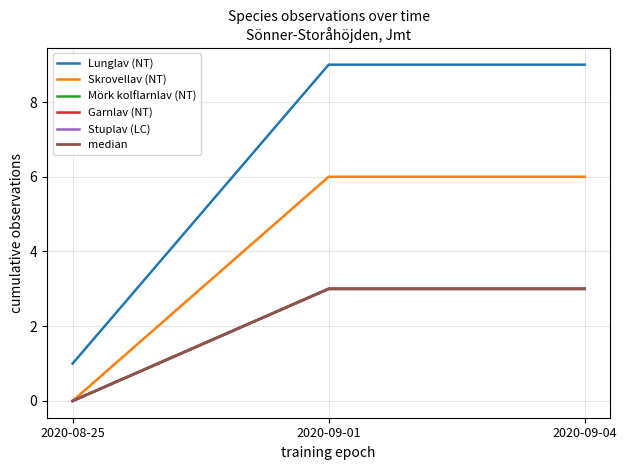

List the series in order of their peak value, highest first.

Lunglav (NT), Skrovellav (NT), Mörk kolflarnlav (NT), Garnlav (NT), Stuplav (LC), median